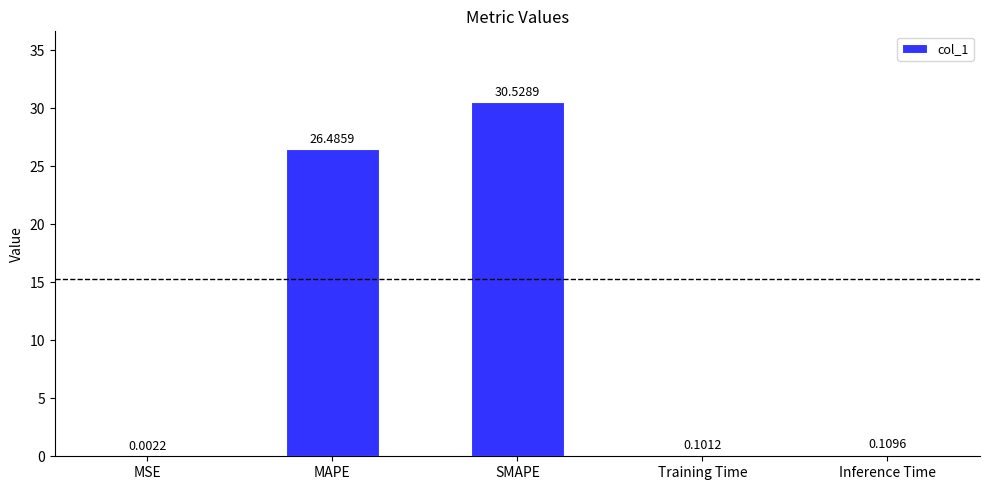

Which category has the highest value across all series?

SMAPE